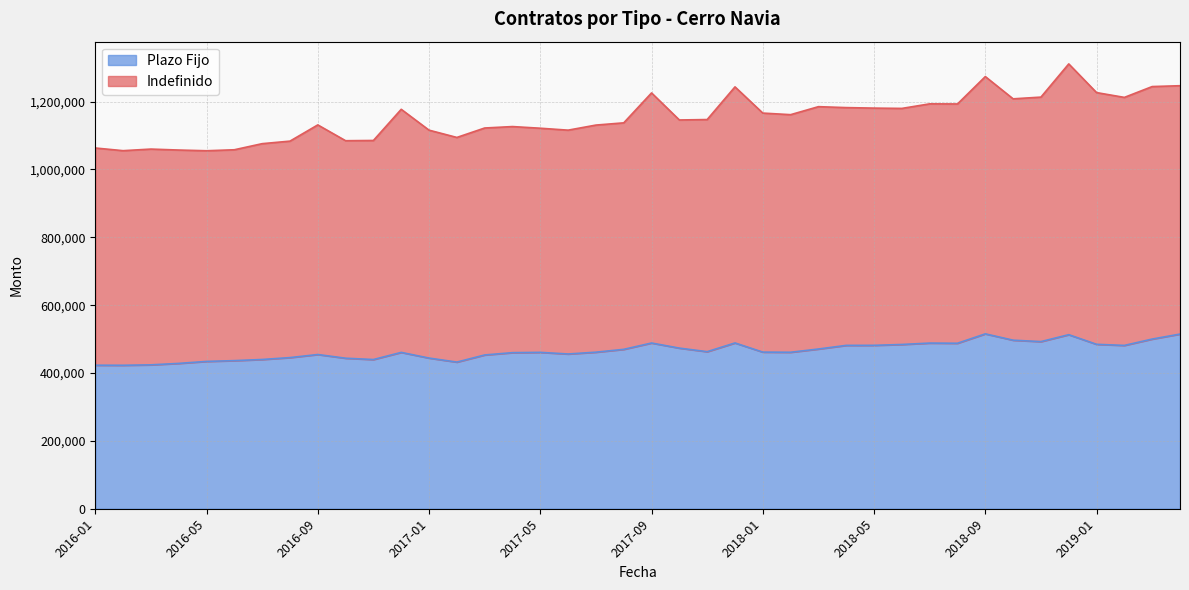

Is the value of Indefinido at 2019-04 greater than the value of Plazo Fijo at 2019-02?

Yes